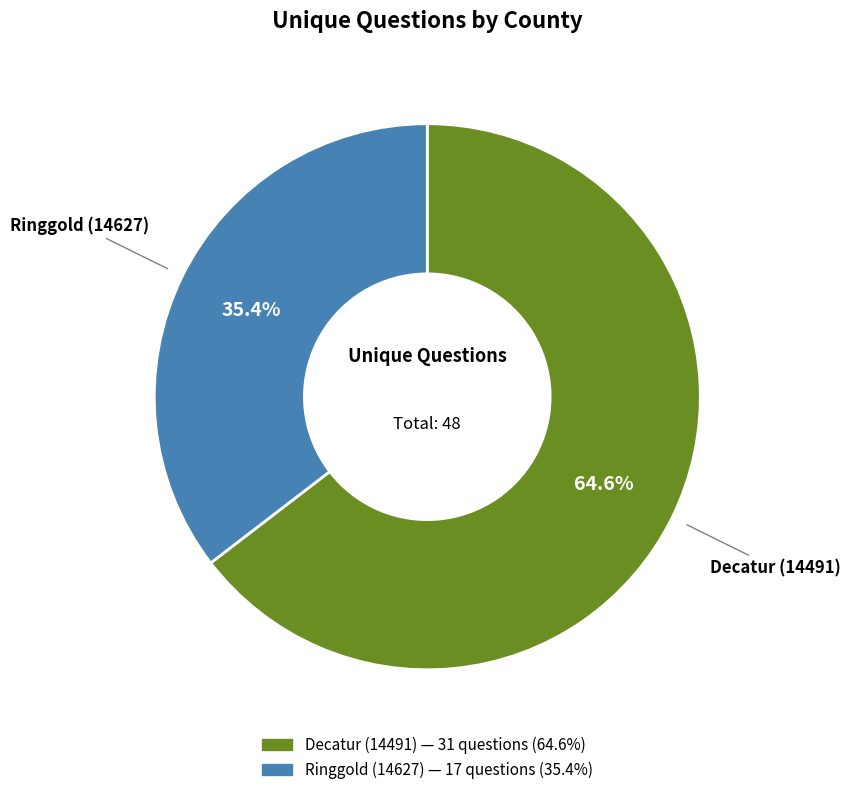

What is the ratio of the value at Ringgold (14627) to the value at Decatur (14491)?

0.5